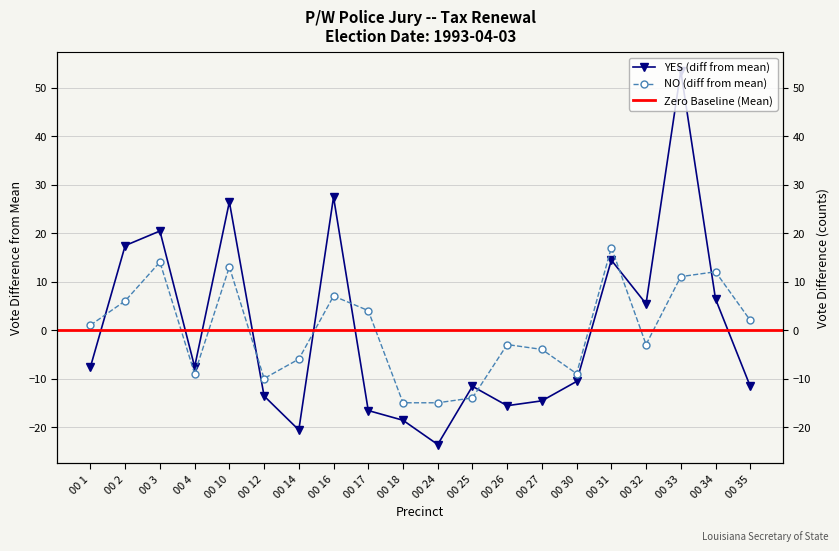

At how many categories does at least one series exceed -13?

18